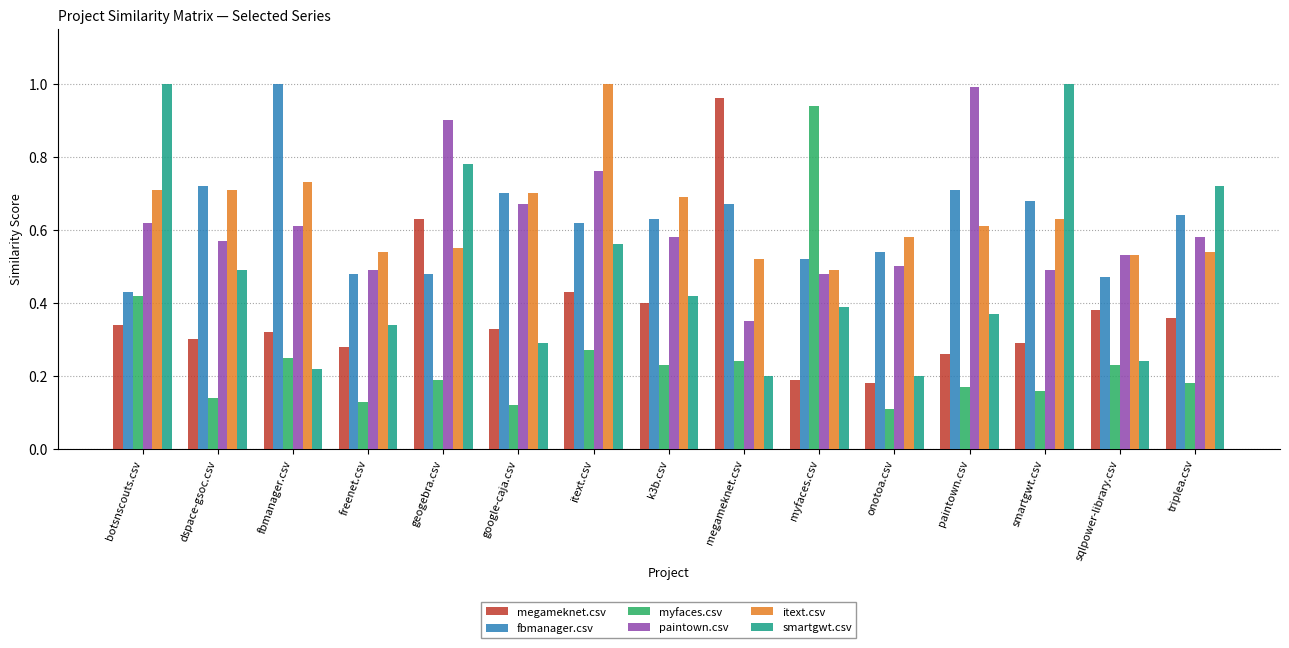

What is the sum of the myfaces.csv values at k3b.csv and myfaces.csv?

1.2